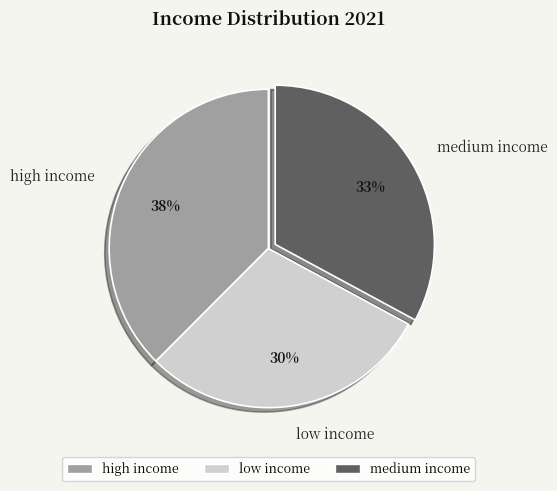

What percentage is the low income slice, to the nearest percent?

30%